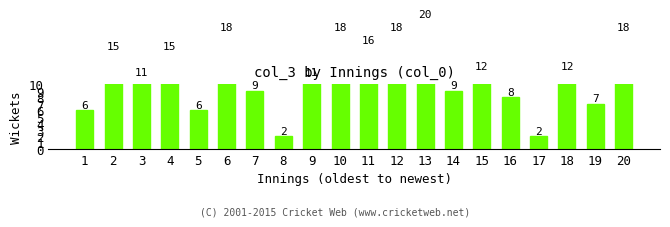

Between 8 and 12, which is larger?

12